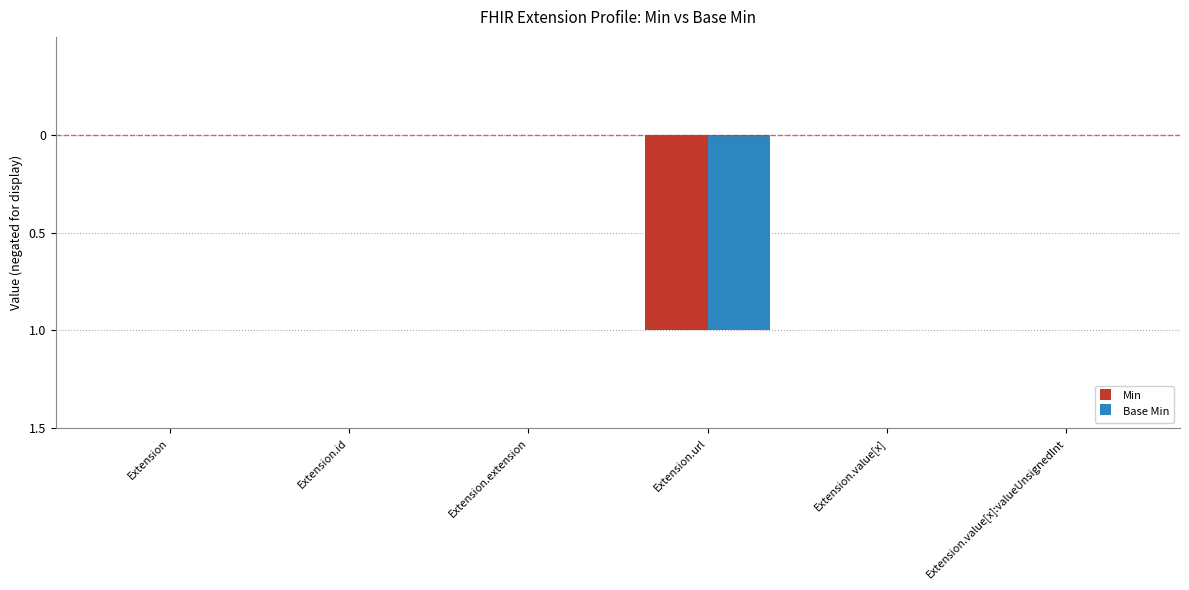

What are all the series names shown in the legend?

Min, Base Min